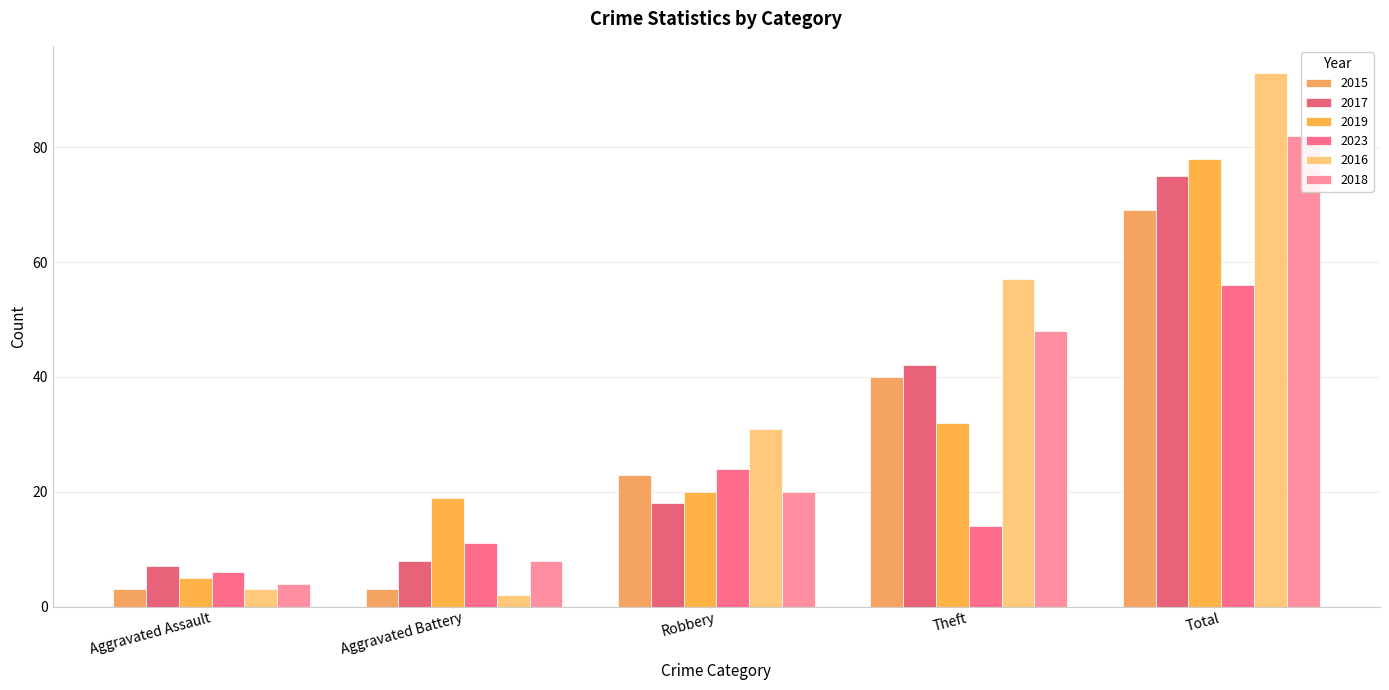

At how many categories does at least one series exceed 23?

3